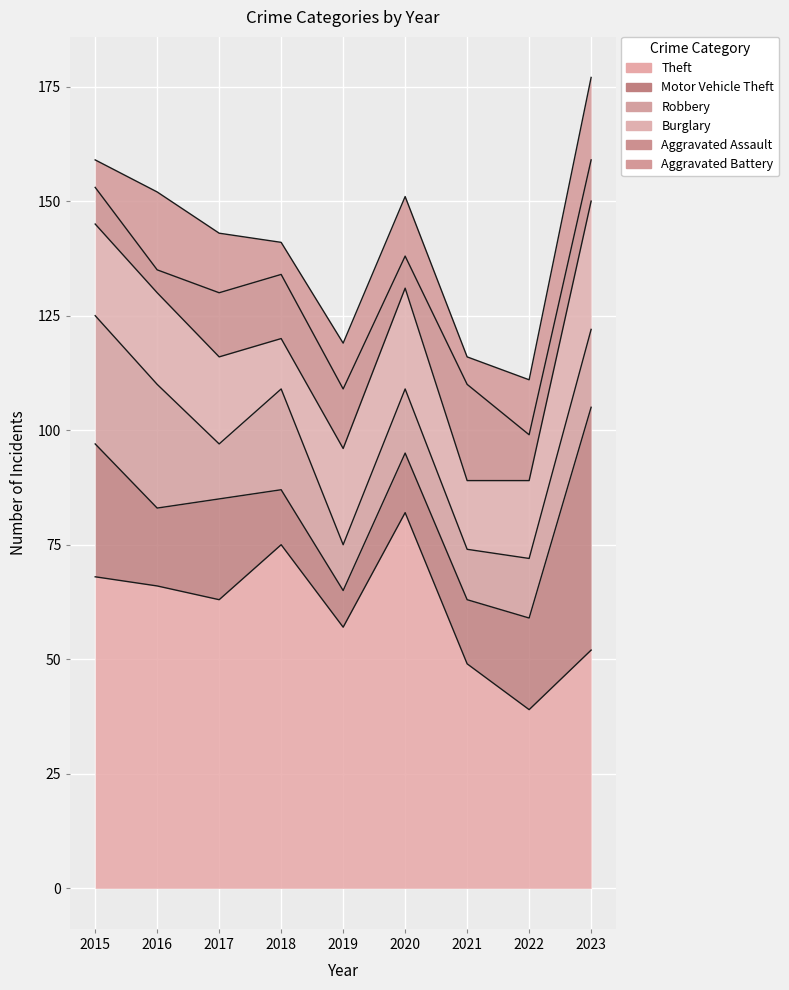

The value of Robbery at 2021 is 11. True or false?

True